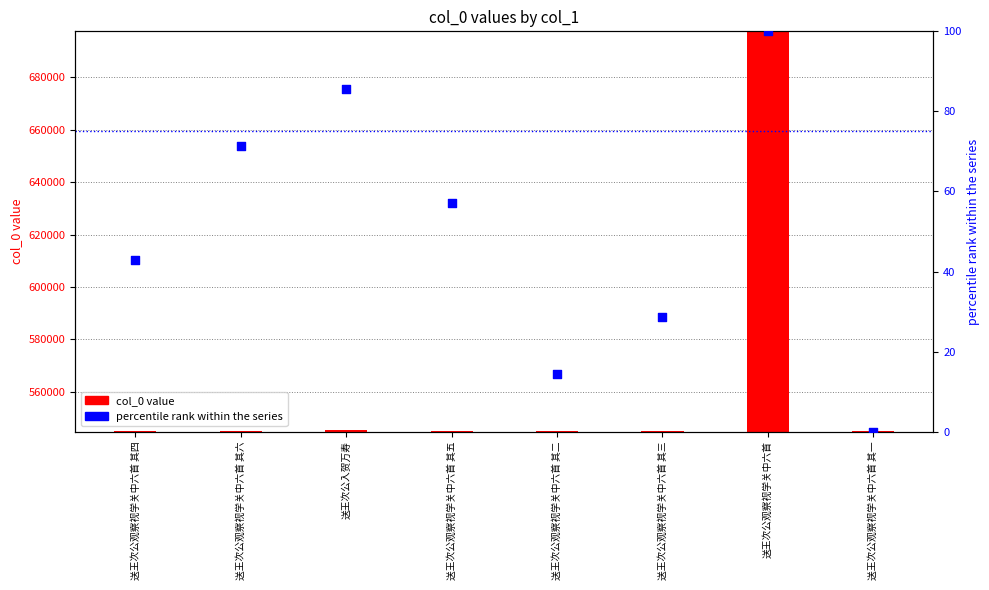

What are all the series names shown in the legend?

col_0 value, percentile rank within the series